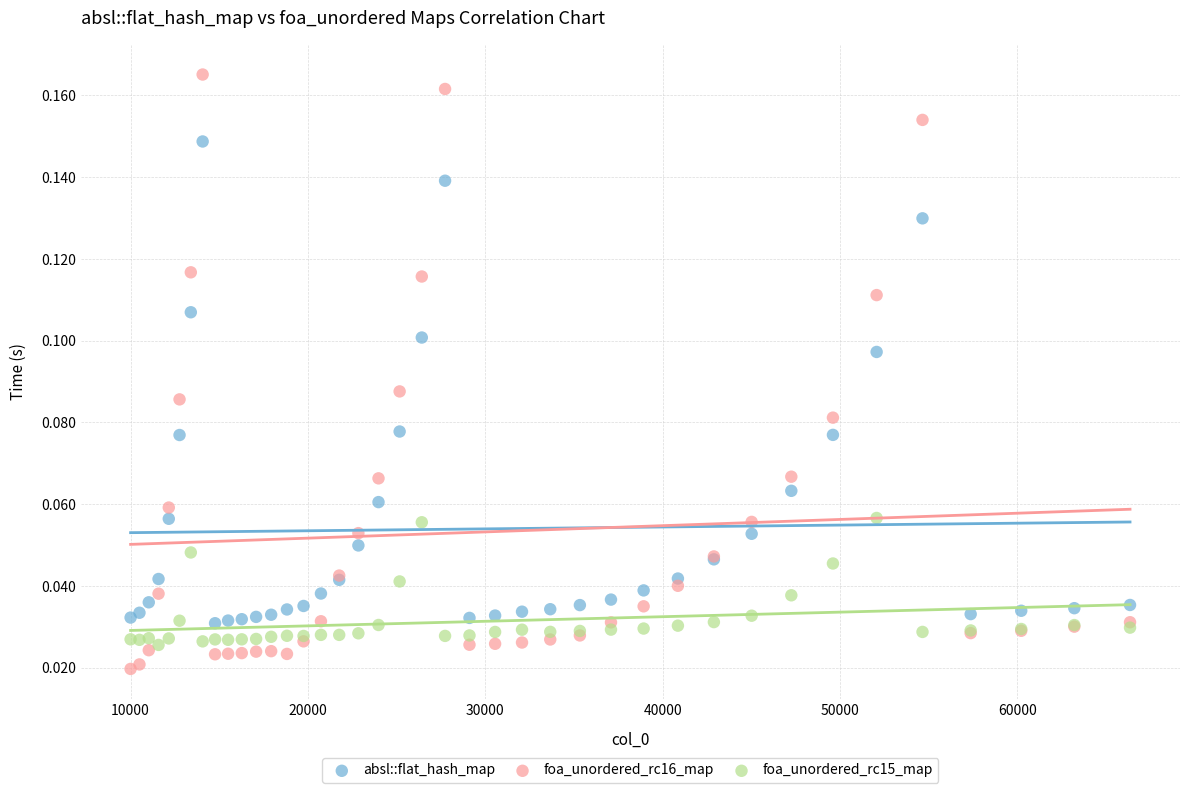

Which series has the largest Y range (max minus min)?

foa_unordered_rc16_map